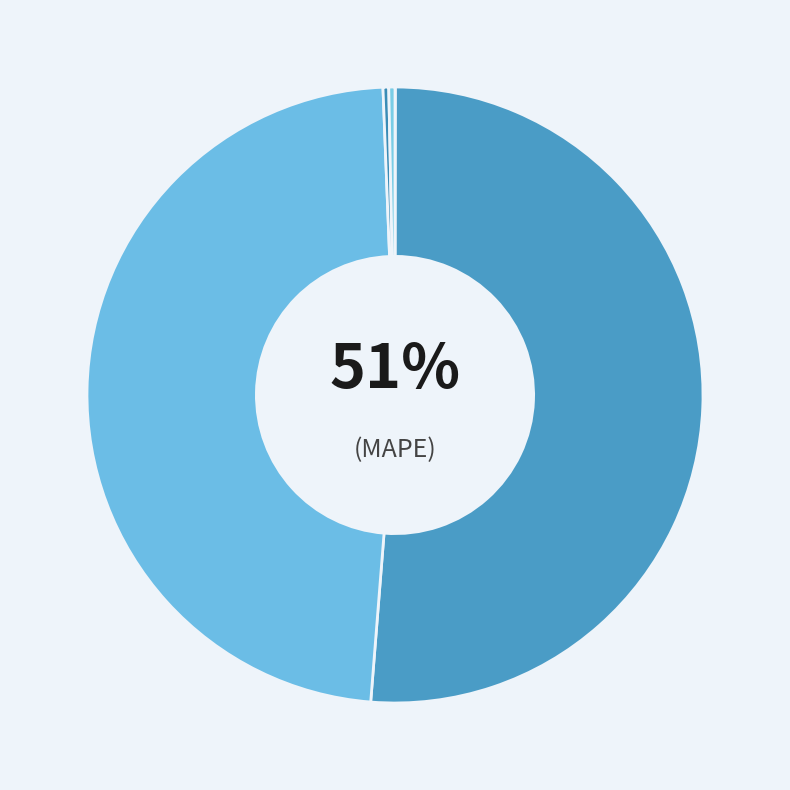

What is the smallest slice in the pie chart?

MSE